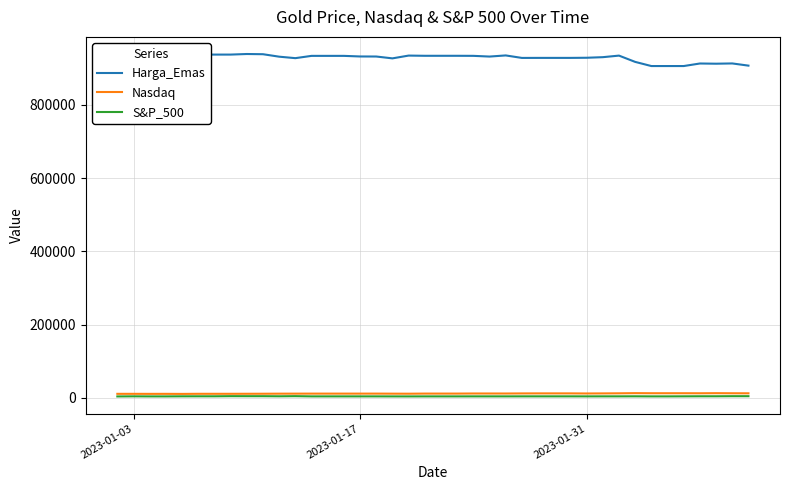

Which series has the largest range (max minus min)?

Harga_Emas